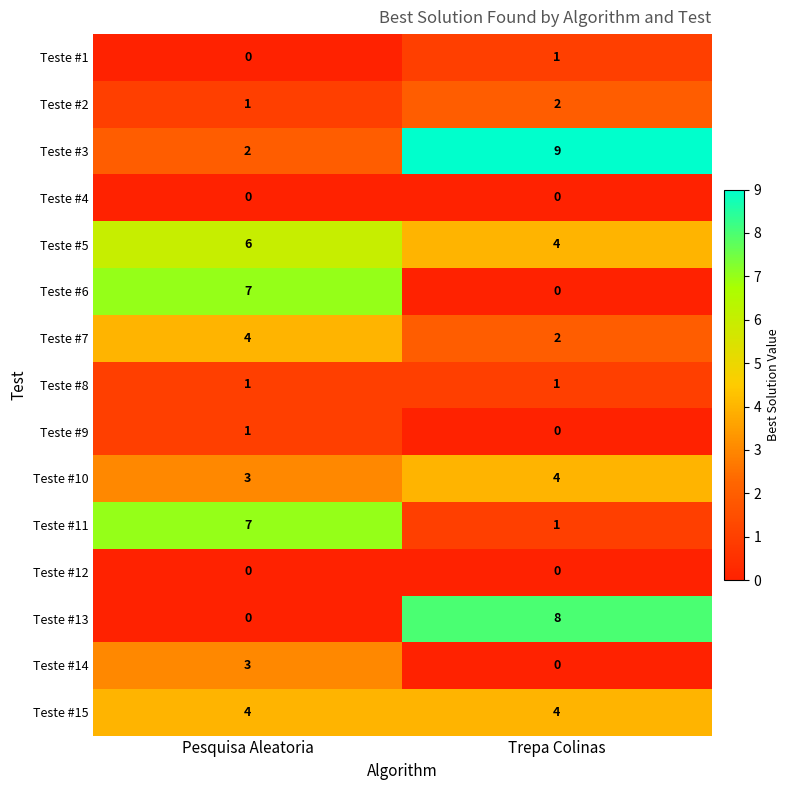

The Teste #2 series shows 2 at Trepa Colinas. True or false?

True